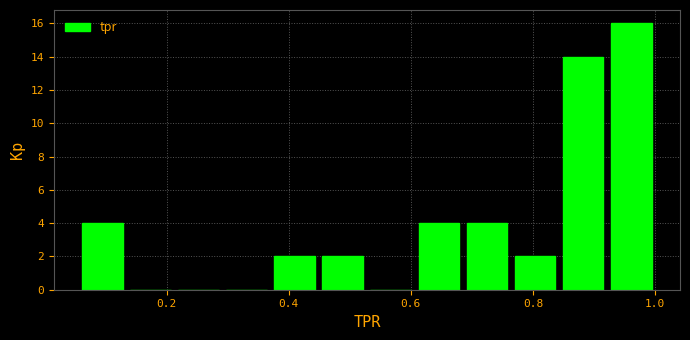

Around what value on the x-axis is the tallest bar? Give the approximate position of its centre, as read against the axis.

0.96